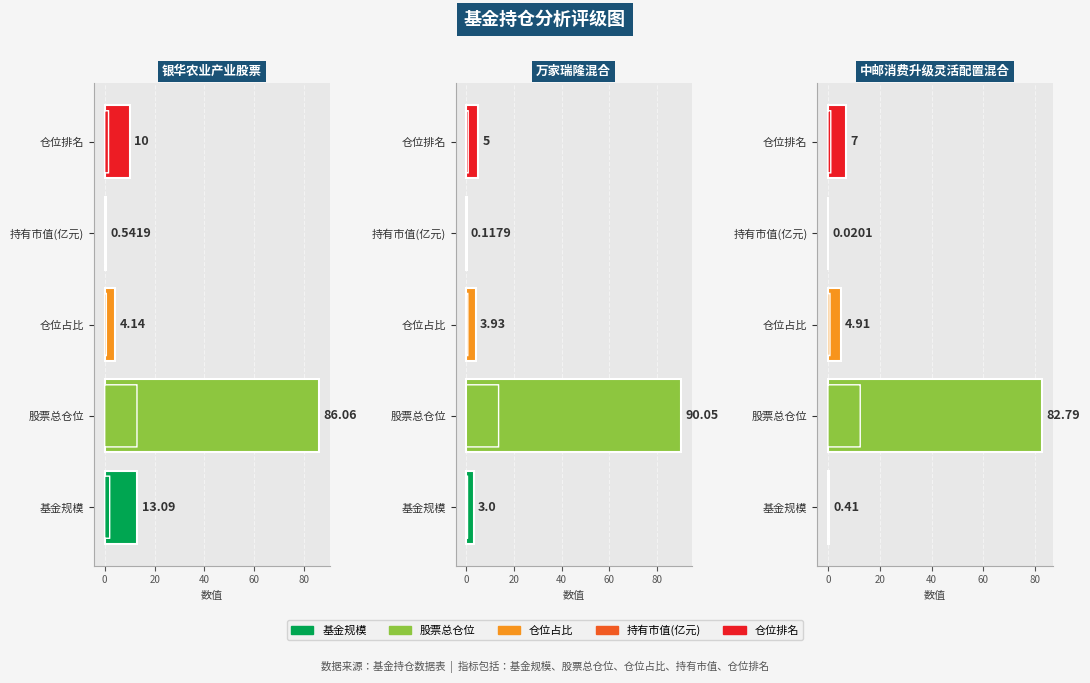

At how many categories does at least one series exceed 28?

1